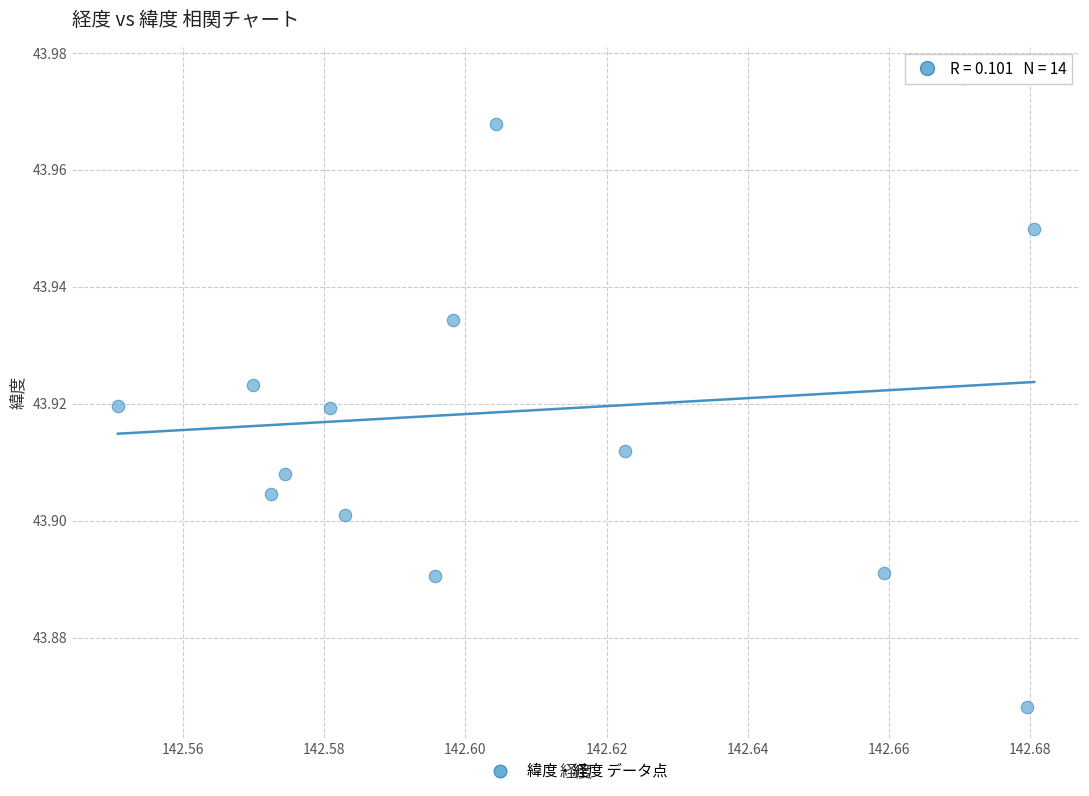

How many points are shown in the scatter plot?

14